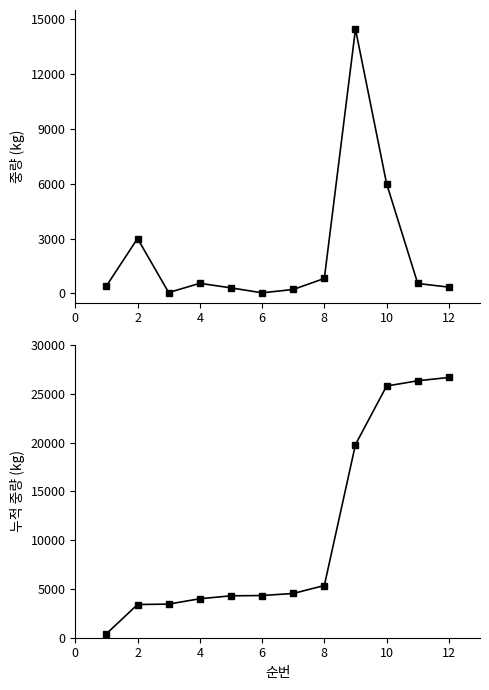

What is the value of the 누적 중량(kg) point at the 10th from the left?

25813